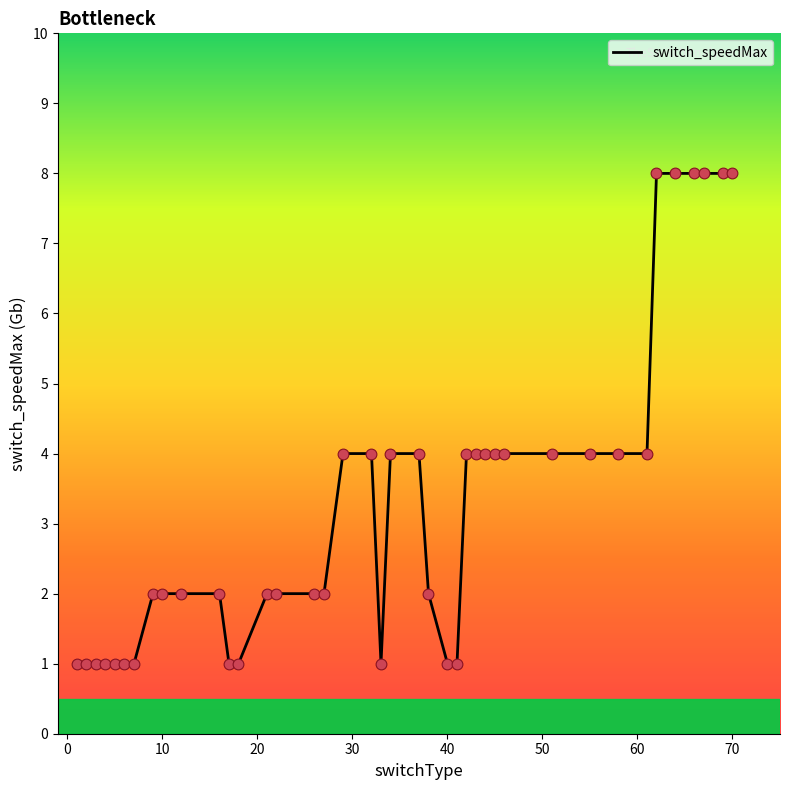

What is the greatest value displayed?

8